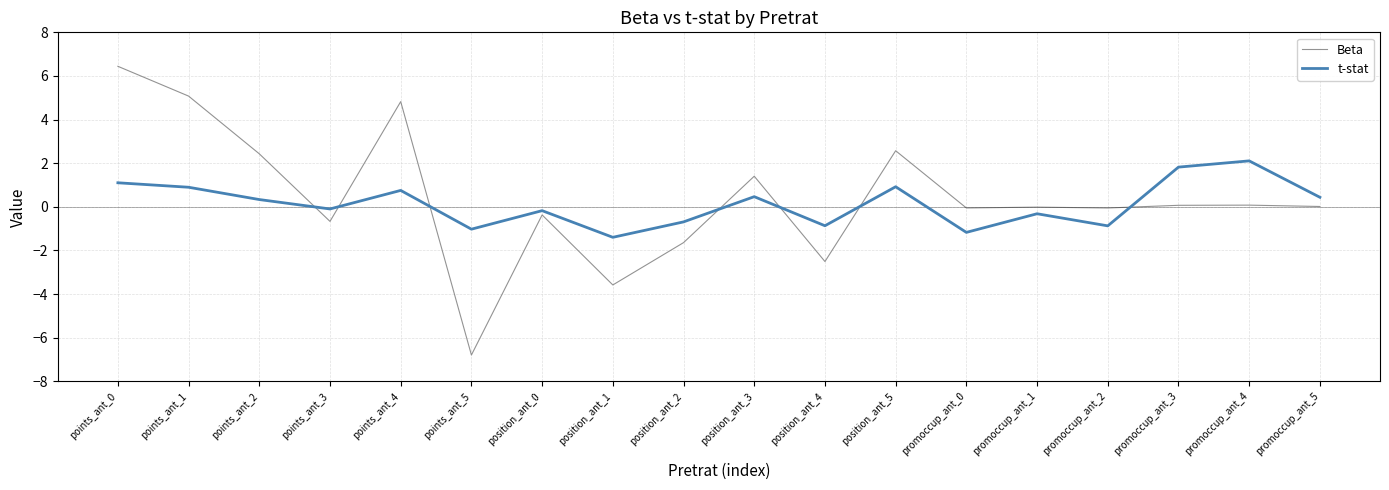

What is the difference between the t-stat values at points_ant_5 and position_ant_3?

1.5